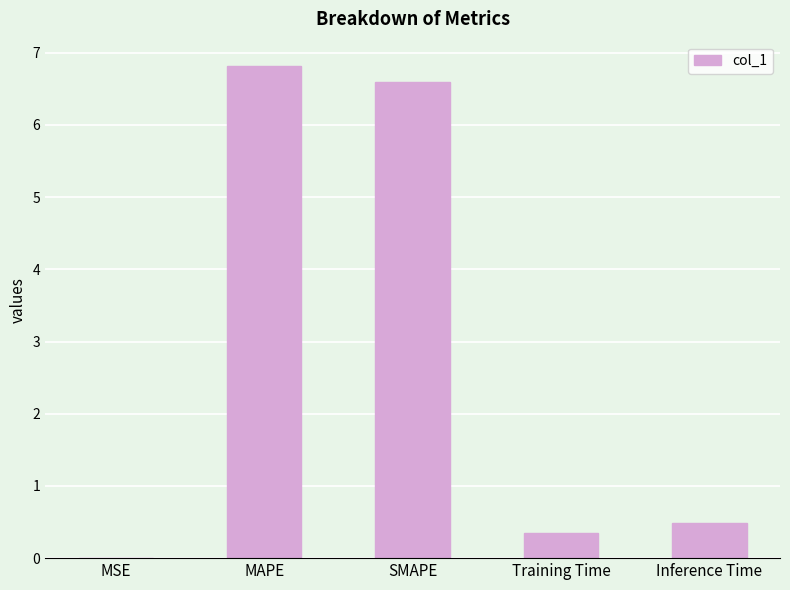

What is the greatest value displayed?

6.8